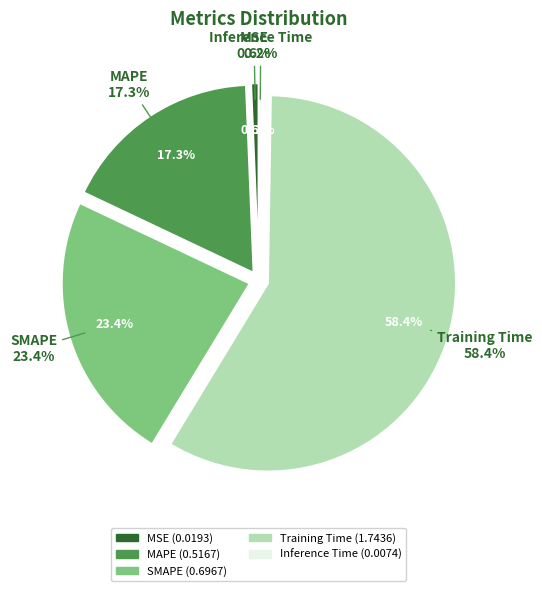

To the nearest percent, what portion does Training Time represent?

58%